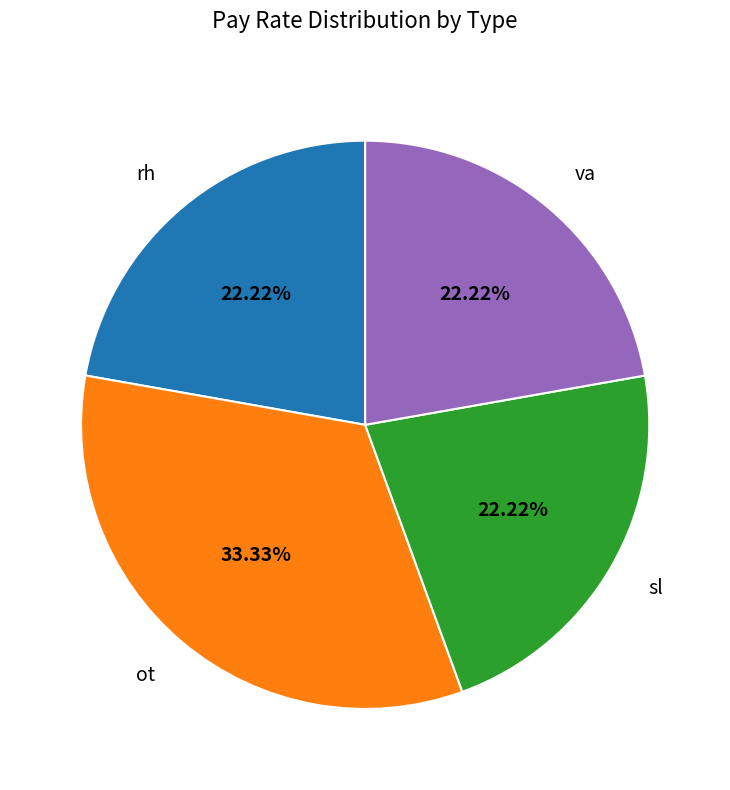

What percentage do ot and sl together represent?

55.6%